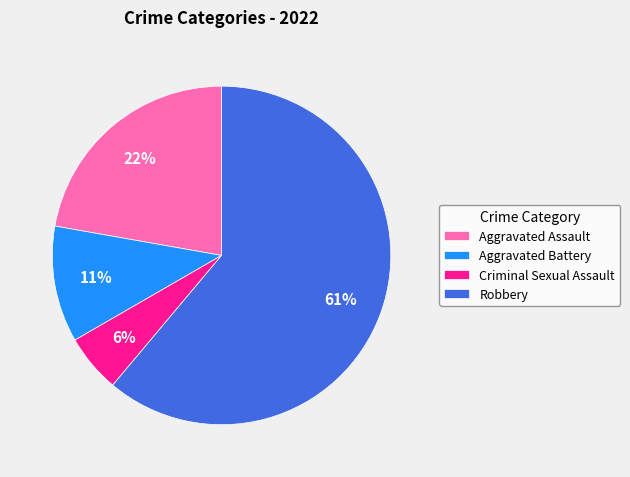

The Aggravated Battery slice represents 5% of the pie. True or false?

False